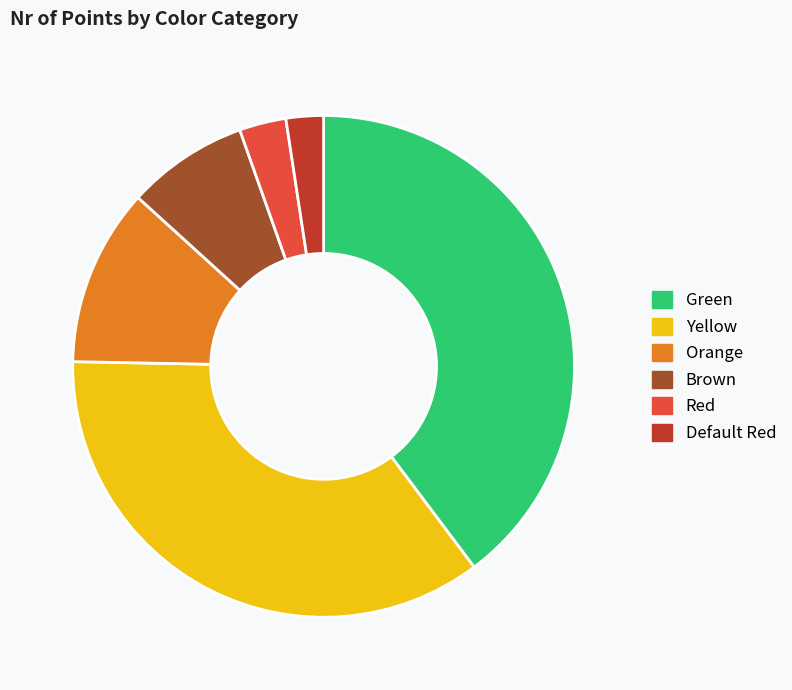

What is the ratio of the value at Default Red to the value at Brown?

0.3